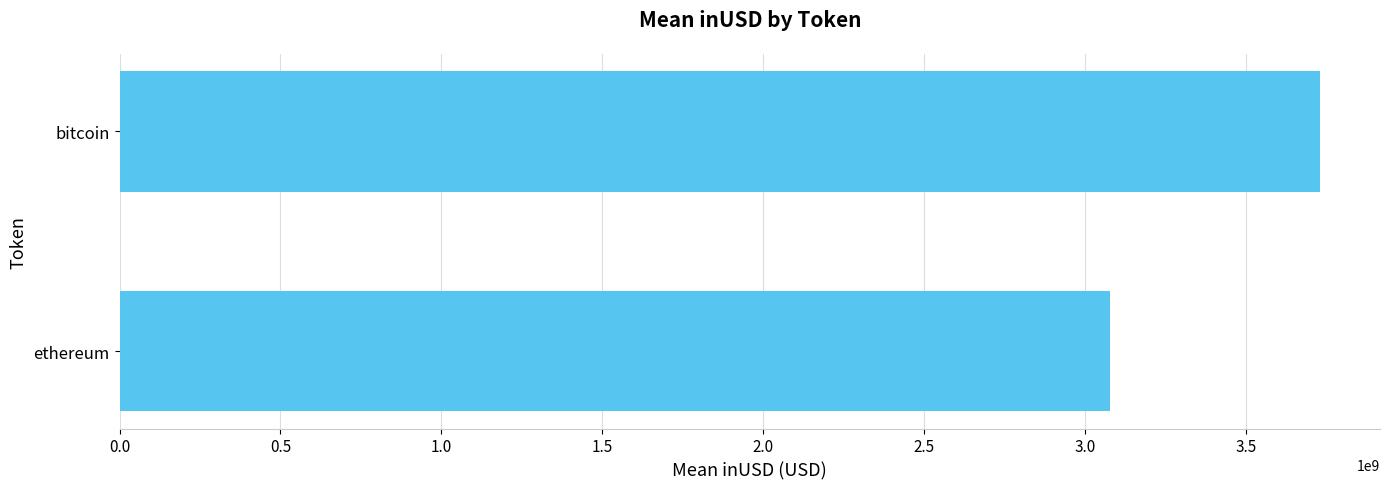

True or false: the data shows 3729150416.4 at bitcoin.

True